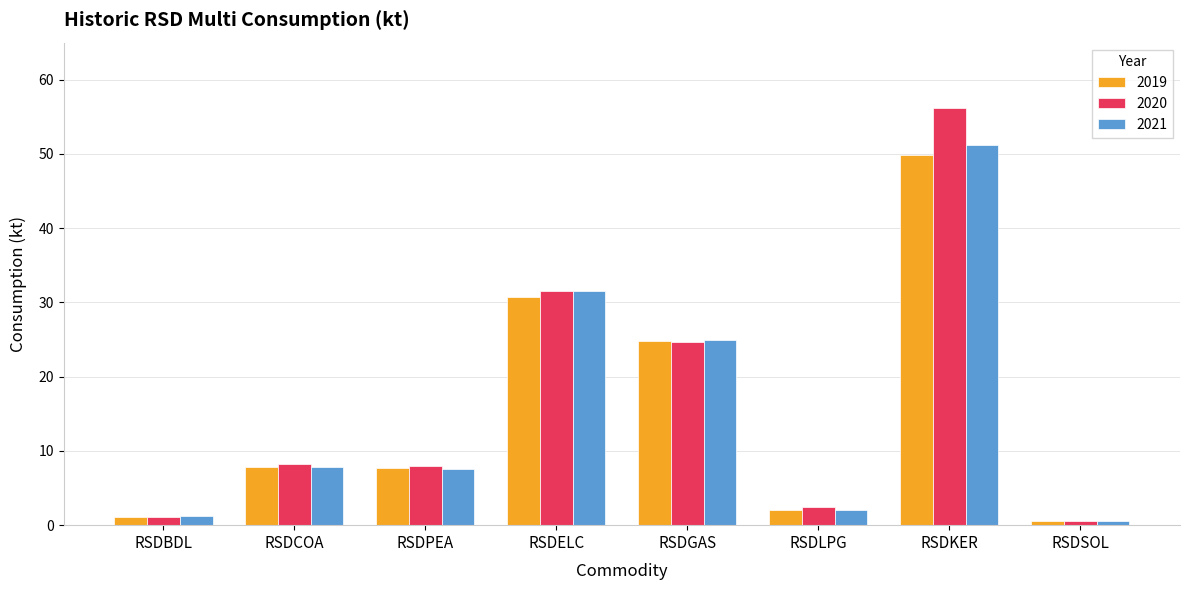

What is the difference between the 2020 values at RSDGAS and RSDCOA?

16.5